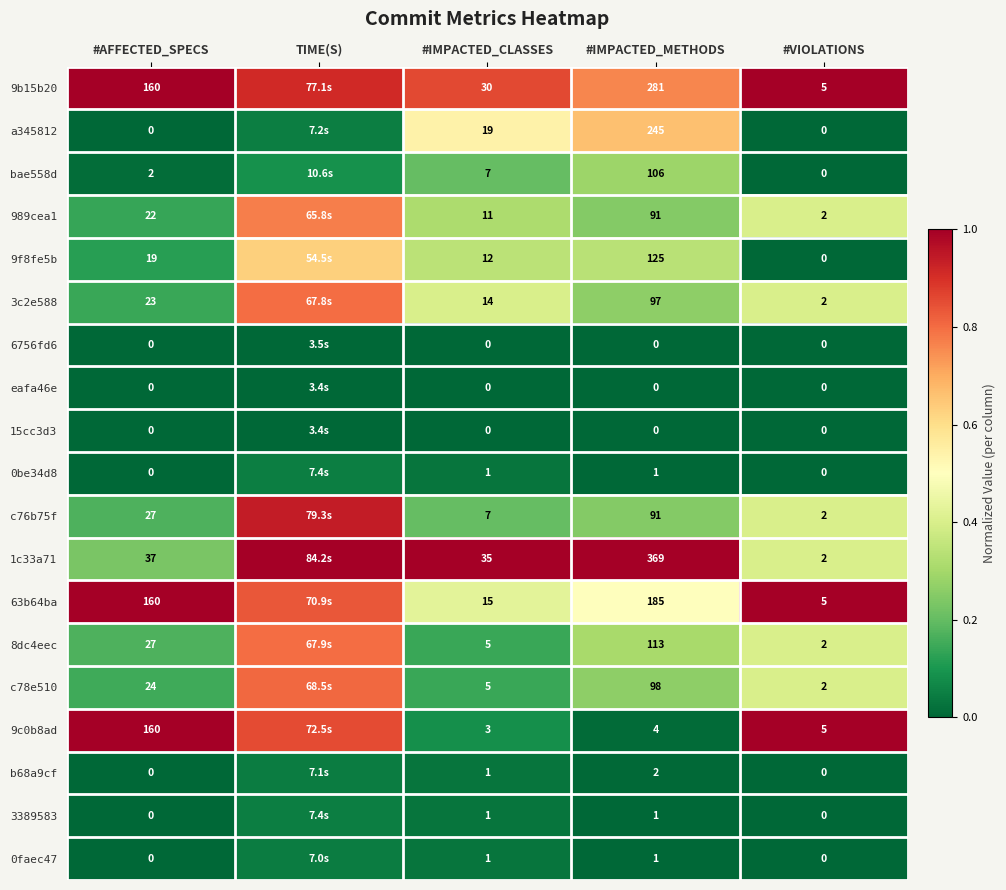

Is the value of c76b75f at #VIOLATIONS greater than the value of 9b15b20 at #VIOLATIONS?

No